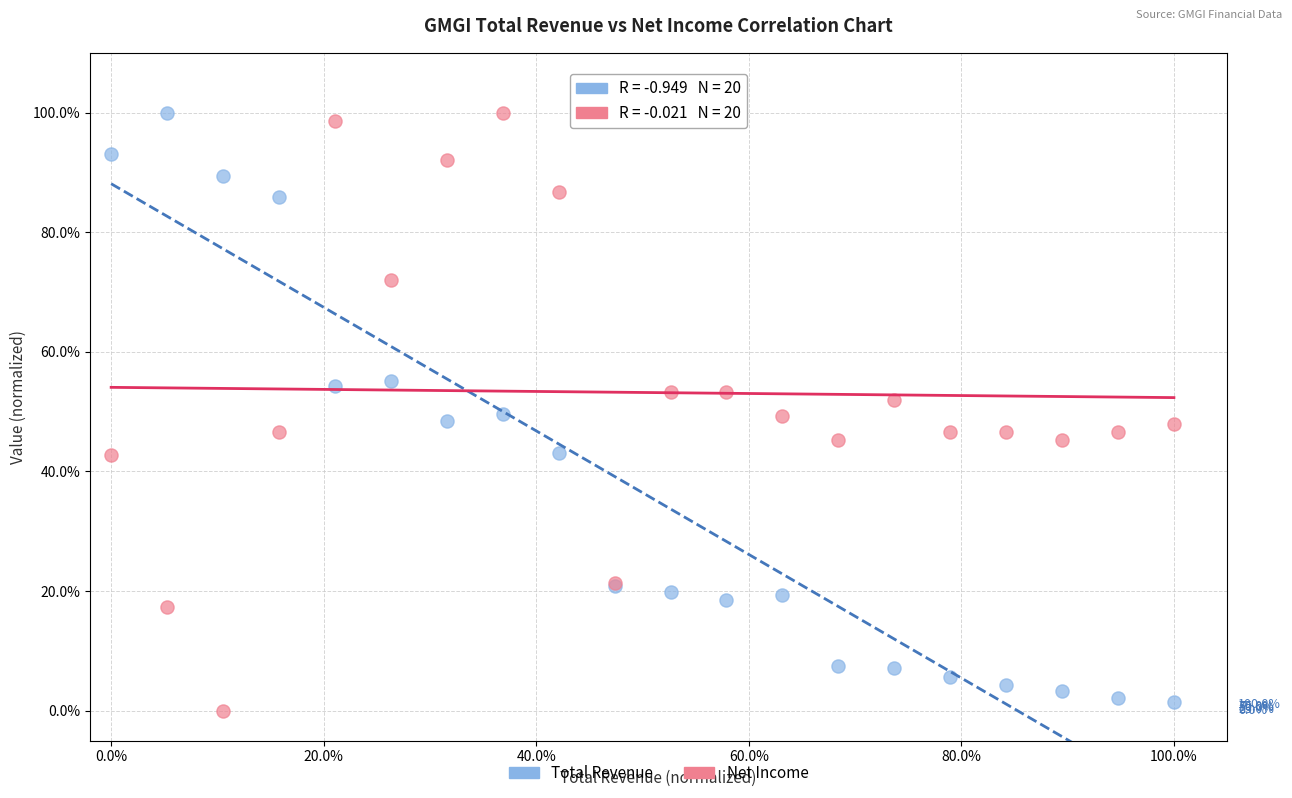

Which series contains the lowest Y value?

Net Income